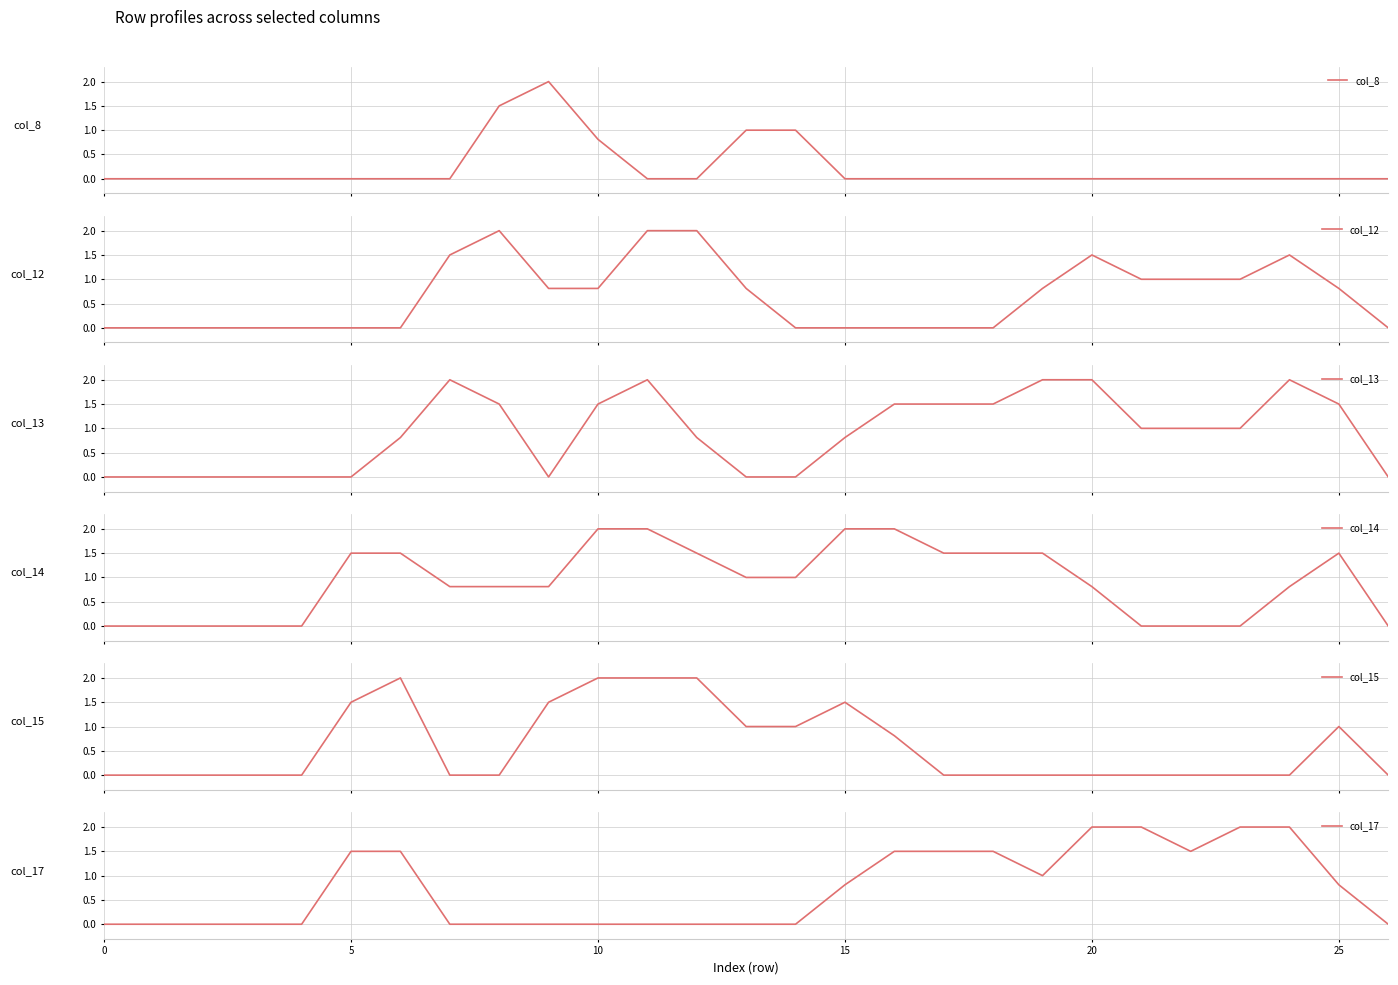

In col_15, how many points are higher than both neighbors (excluding endpoints)?

3